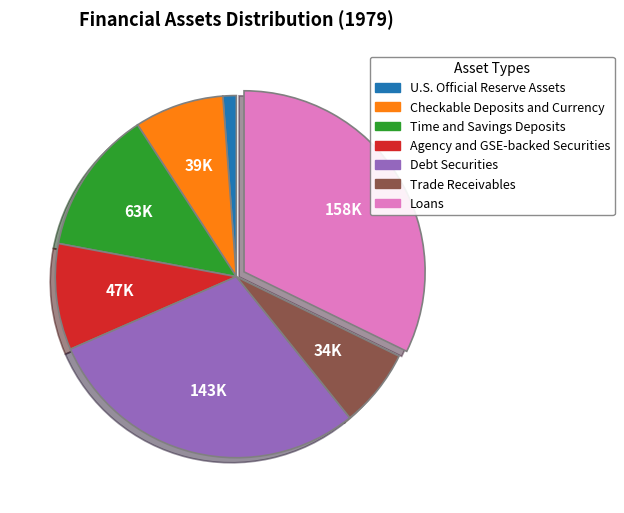

Which slice is the smallest?

U.S. Official Reserve Assets